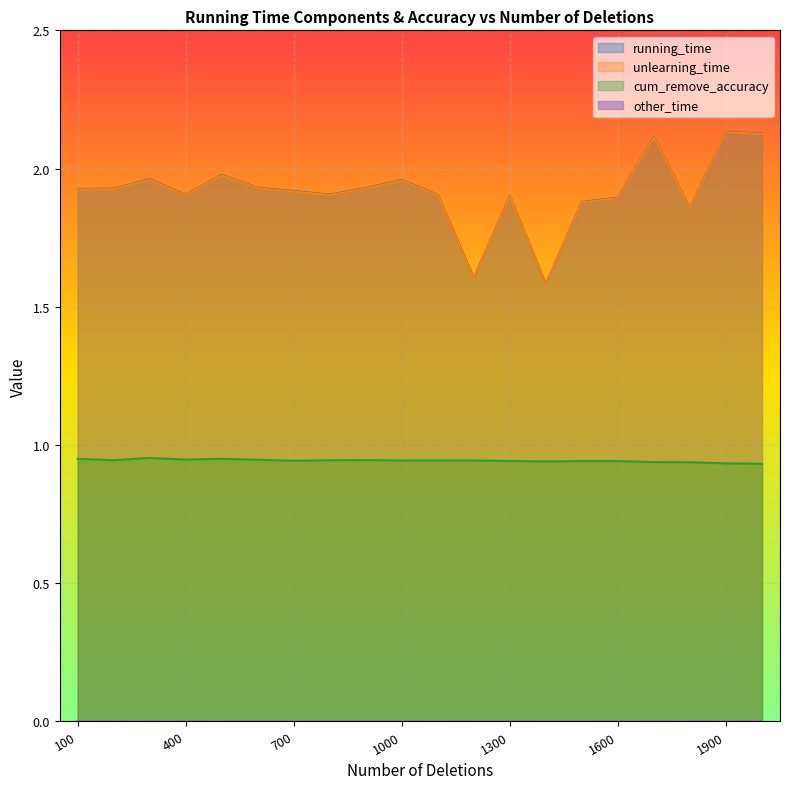

True or false: cum_remove_accuracy has more than 0 interior local peaks.

True